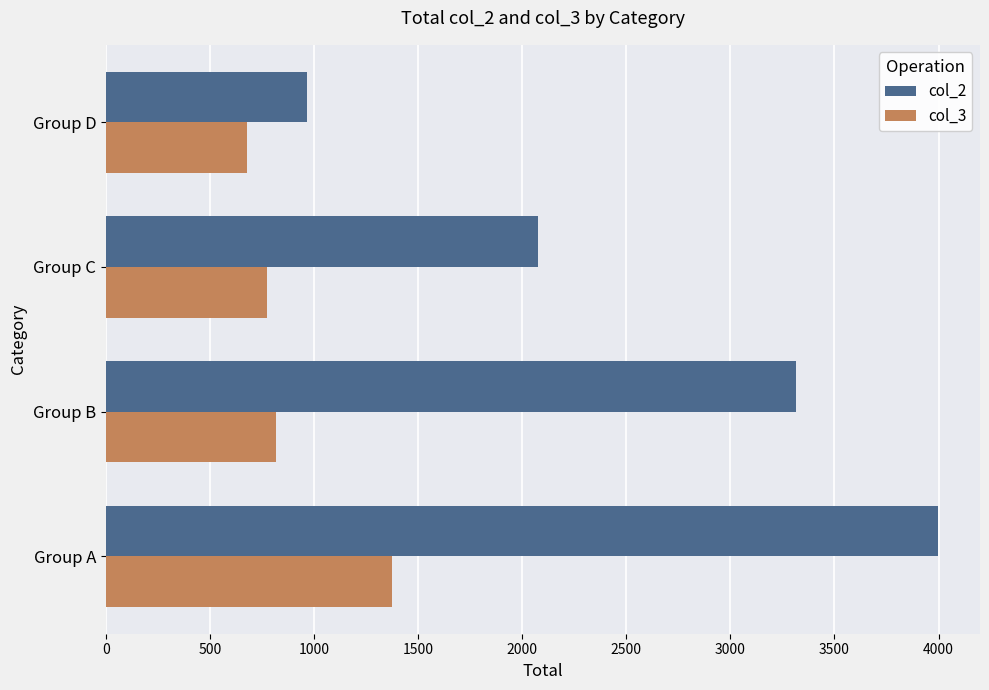

List the series in order of their overall mean, highest first.

col_2, col_3